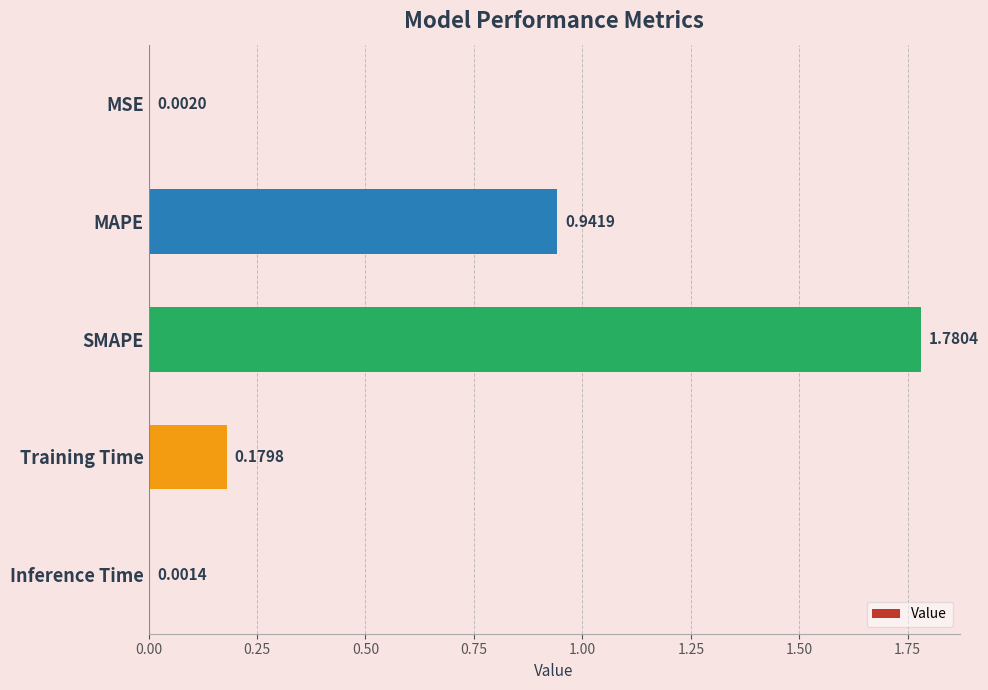

Where is the data nearest to the value 0?

Inference Time